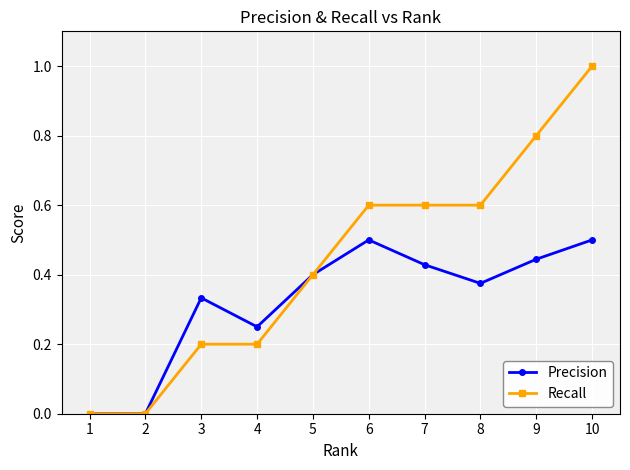

List the series in order of their overall mean, lowest first.

Precision, Recall